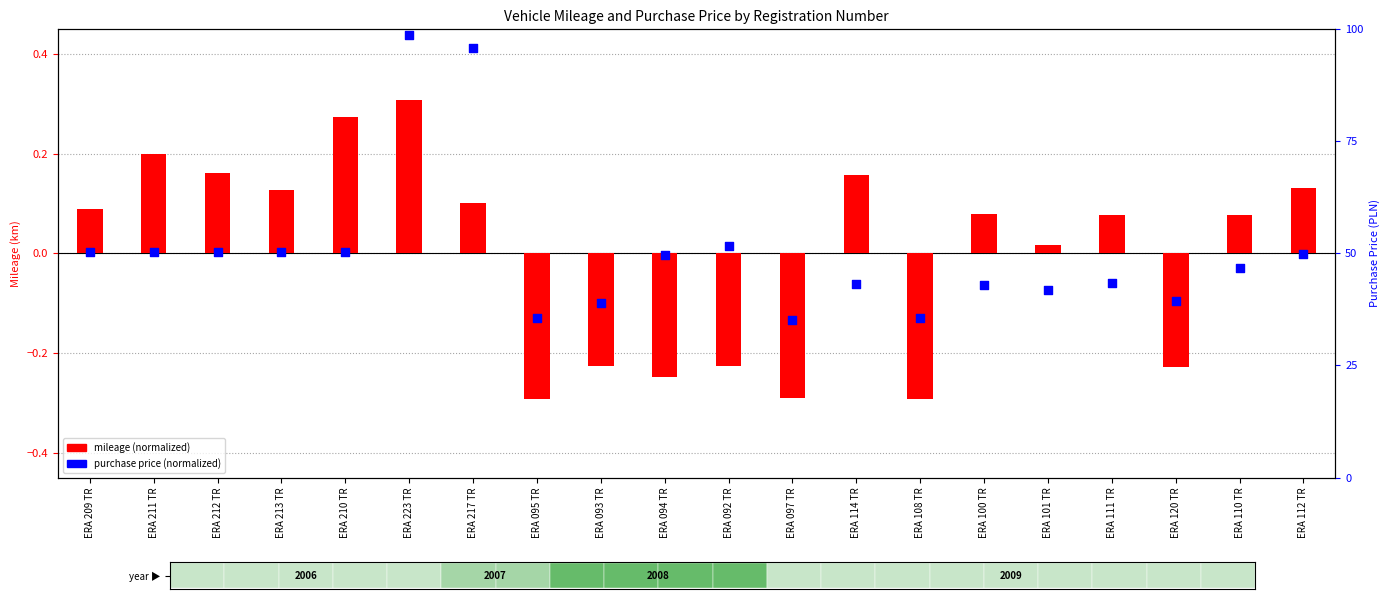

Which series contains the highest Y value?

purchase price (normalized)